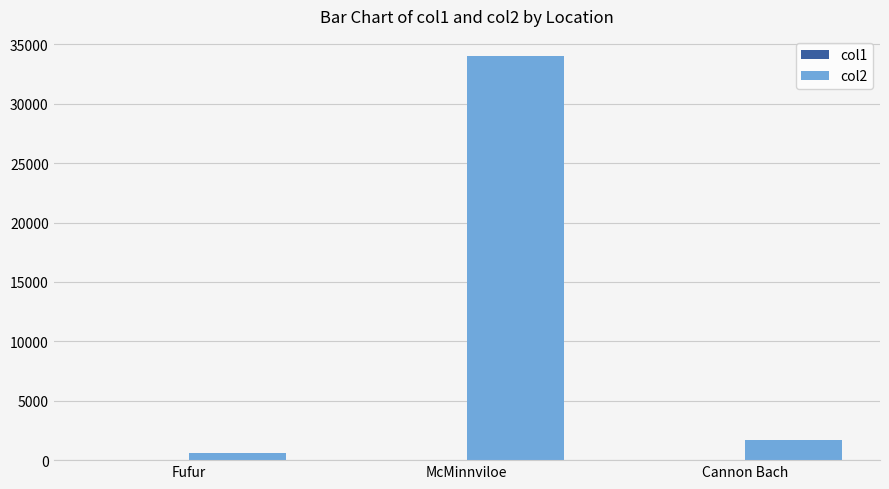

Is it true that col2 equals 2873.4 at Cannon Bach?

False